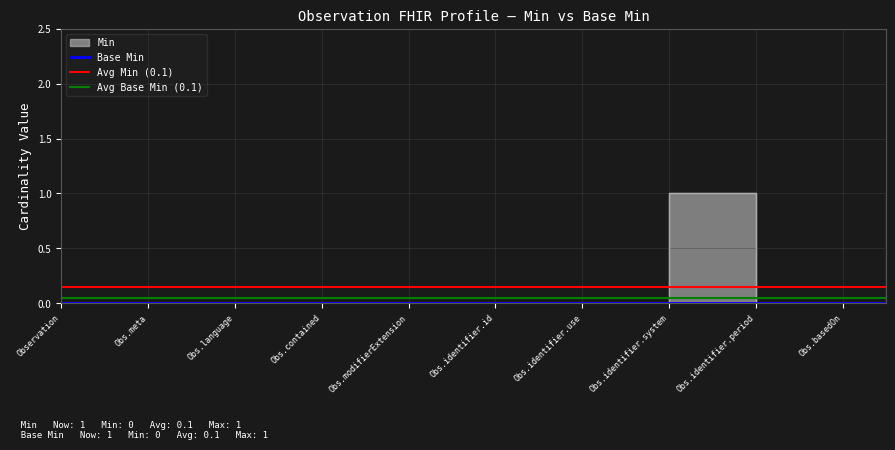

At which label is Base Min closest to 0?

Observation